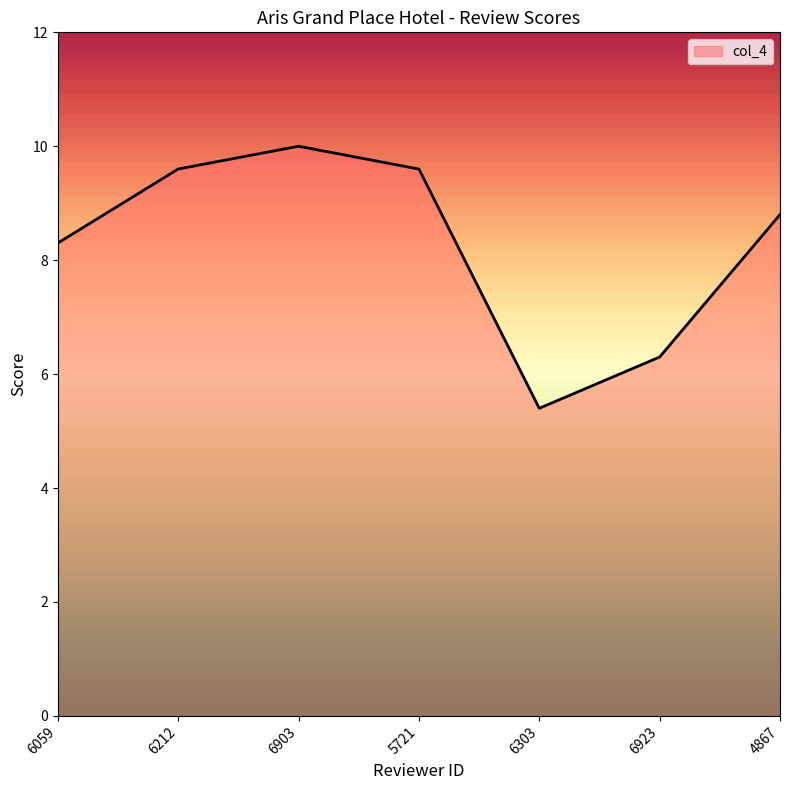

The value at 5721 is 15.1. True or false?

False